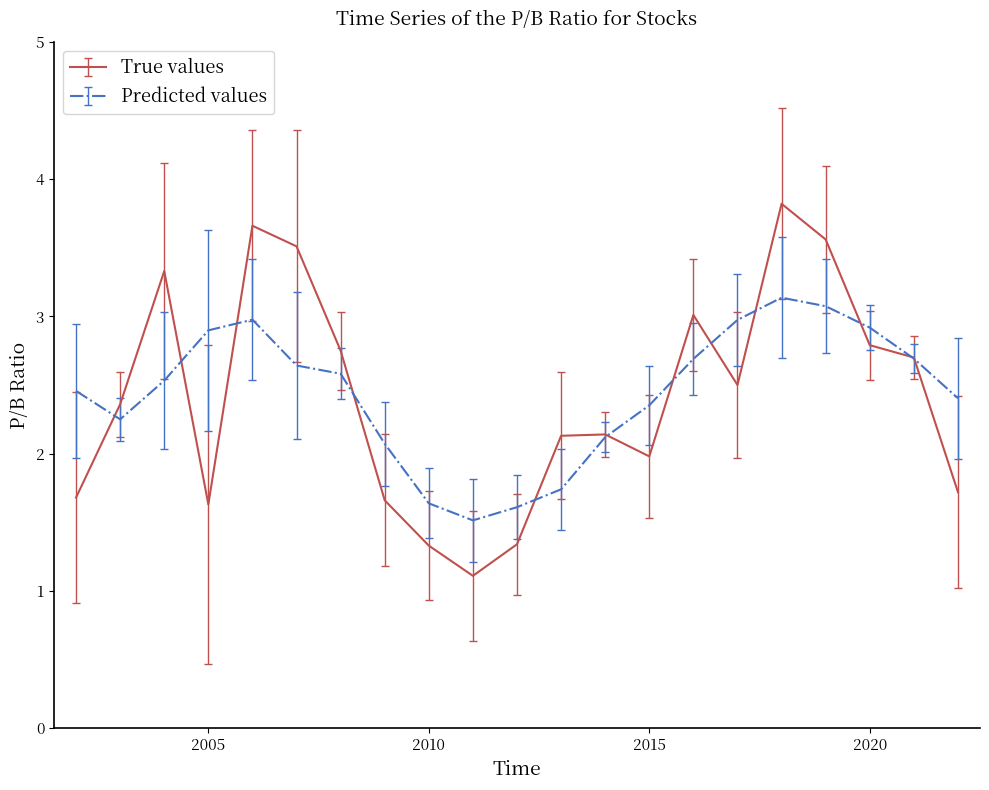

Rank the series by their maximum value, from highest to lowest.

True values, Predicted values